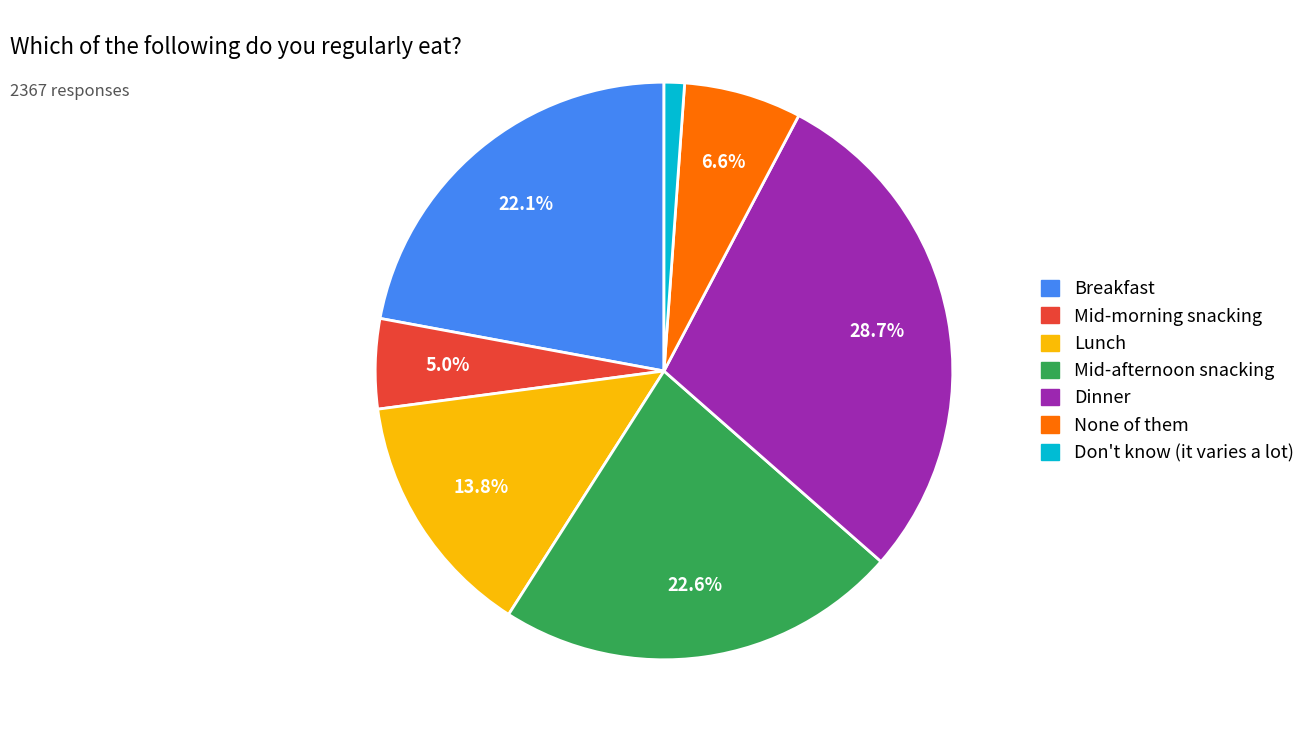

What percentage is NOT represented by Lunch?

86.2%